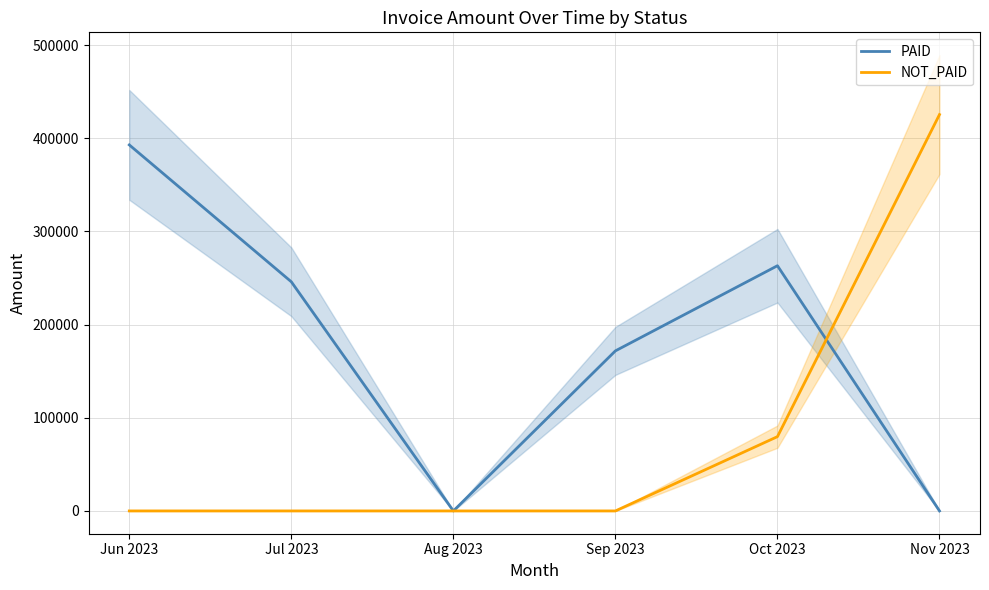

How many intersections are there between PAID and NOT_PAID?

1